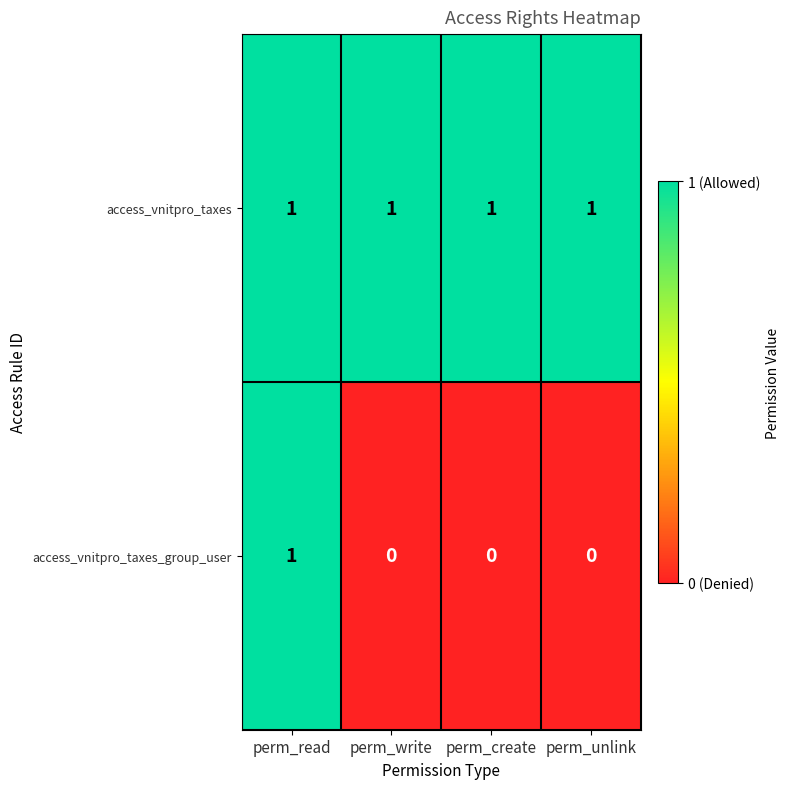

Rank the series at perm_write from highest to lowest value.

access_vnitpro_taxes, access_vnitpro_taxes_group_user